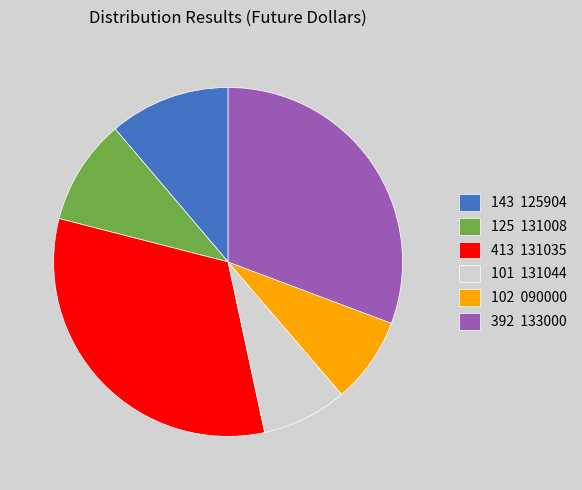

What is the largest slice in the pie chart?

413 131035